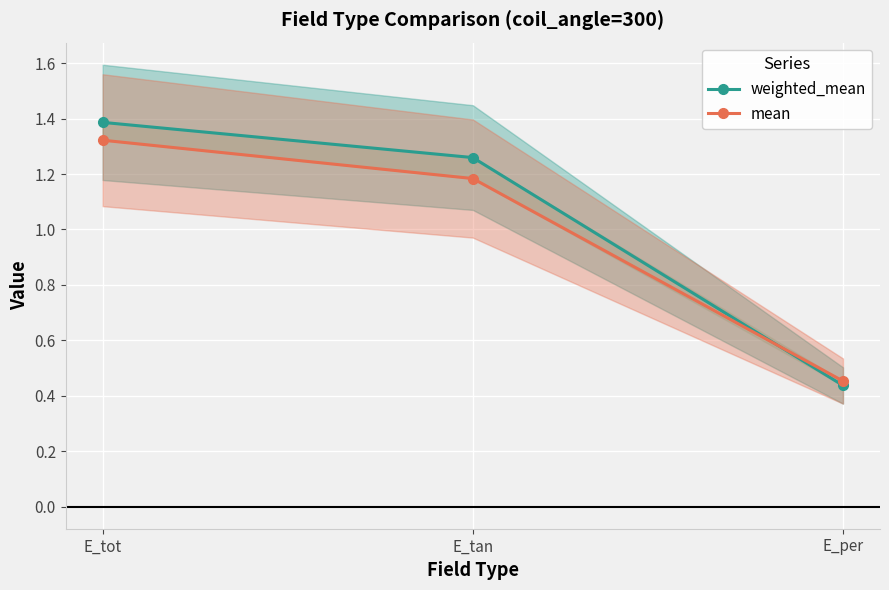

True or false: weighted_mean has a value of 1.4 at E_tot.

True